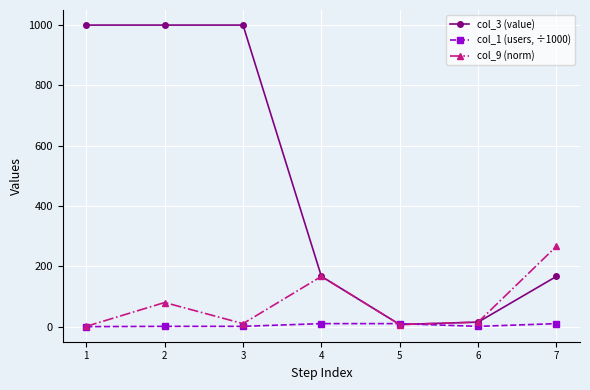

What is the value of the col_9 (norm) point at the 4th from the left?

166.7